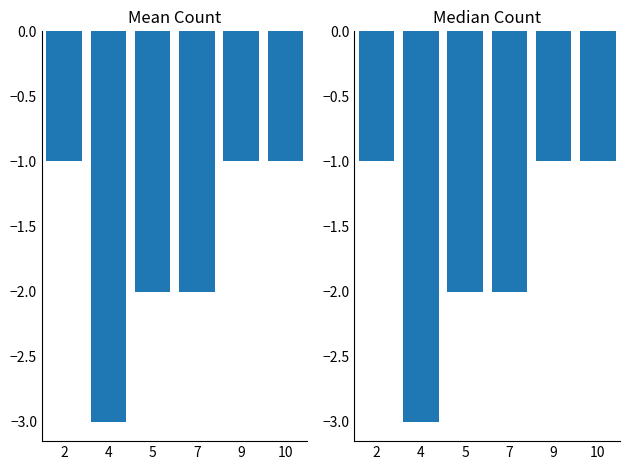

How many values are between -2 and -1?

5